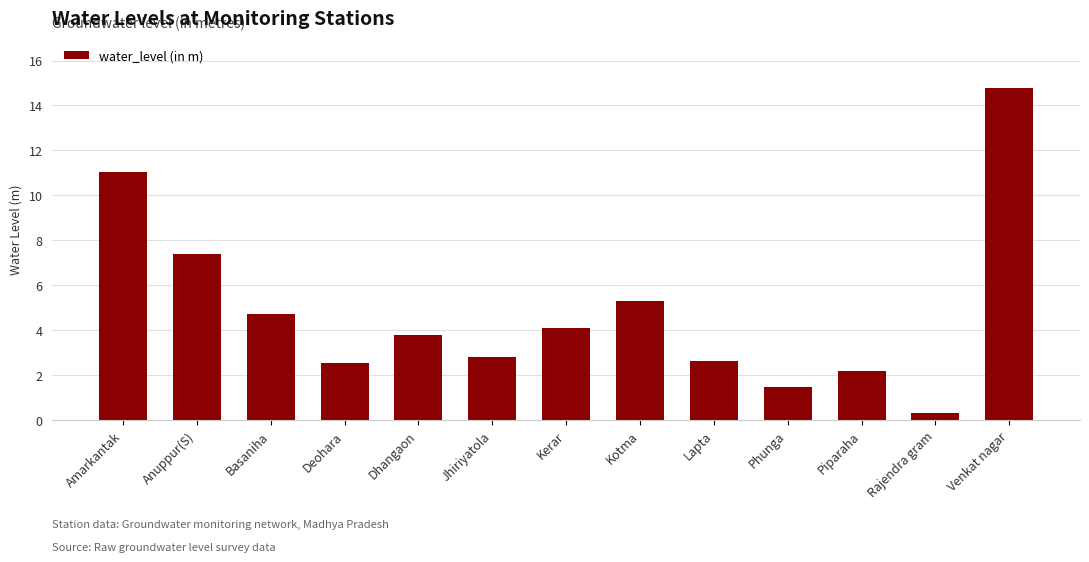

What is the average value?

4.8